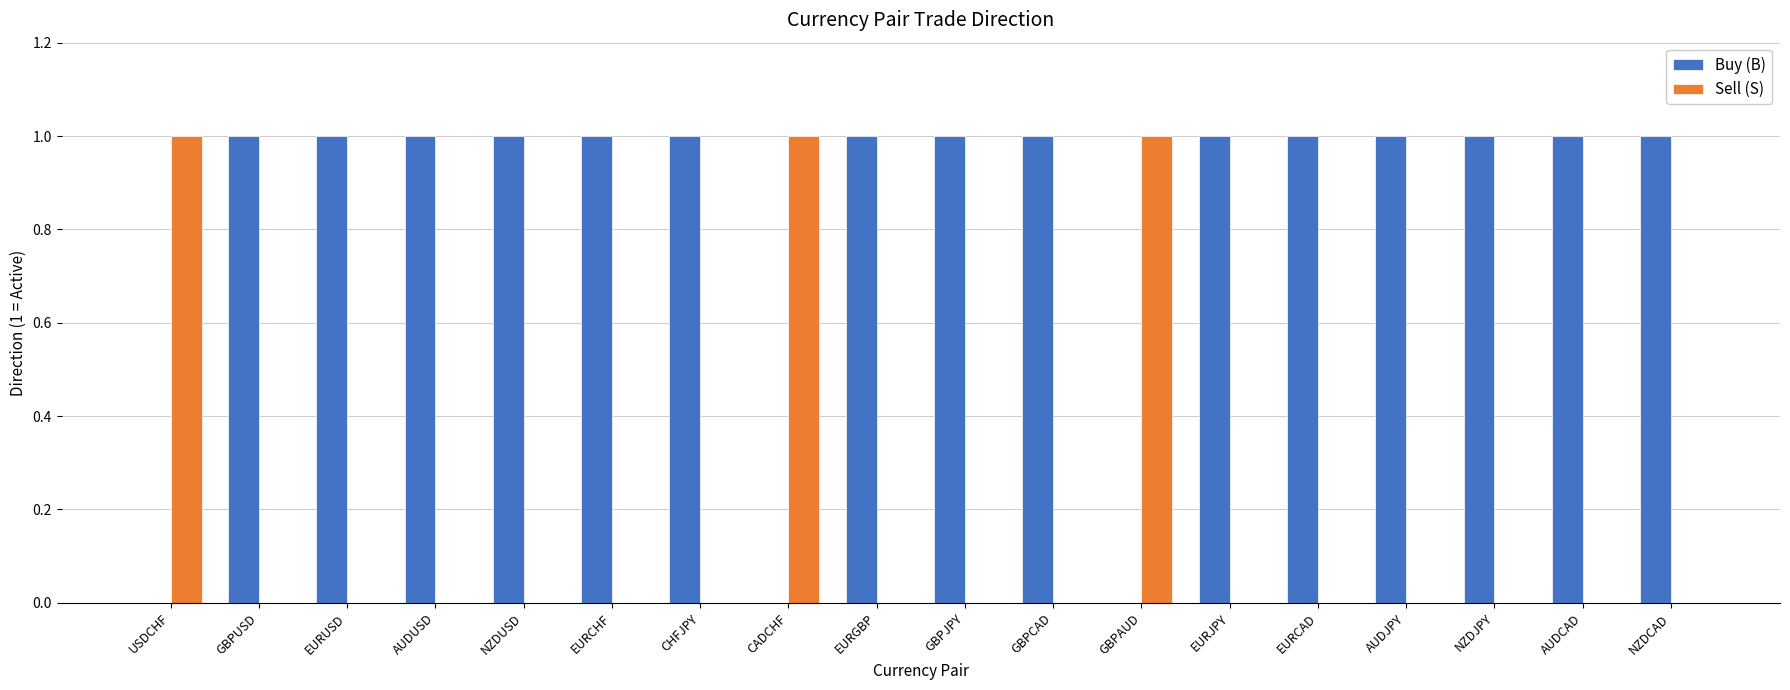

Is the value of Sell (S) at NZDUSD greater than the value of Buy (B) at NZDJPY?

No